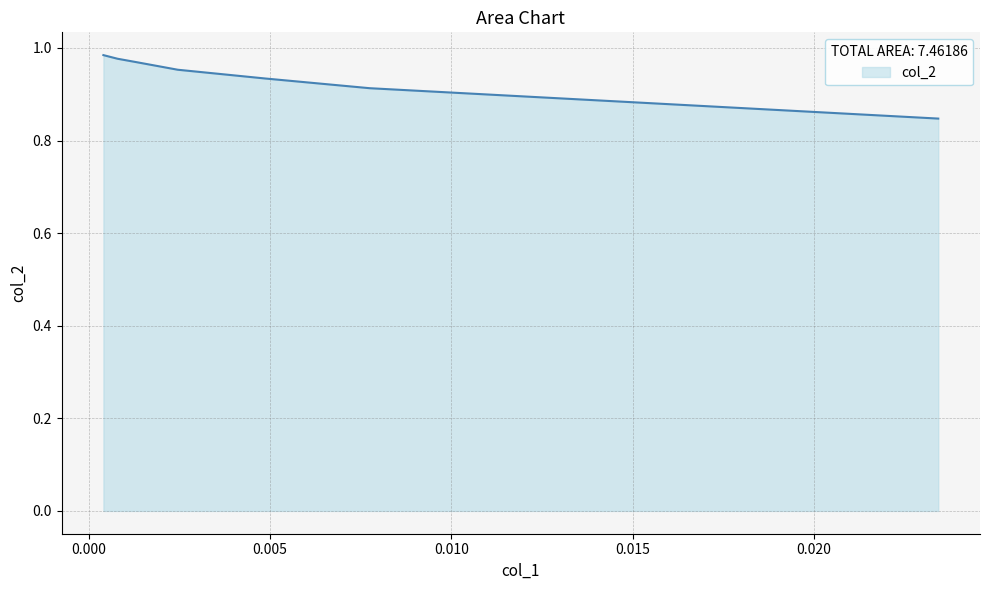

What is the average value?

0.9